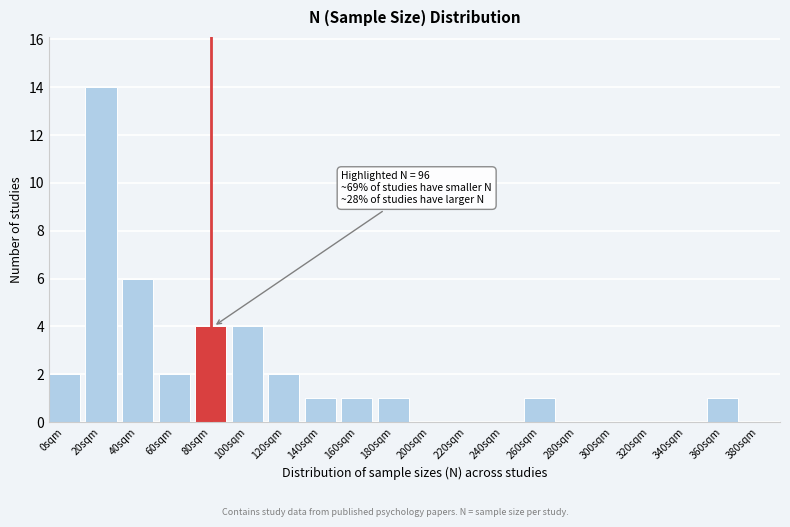

Reading left to right, what are all the values shown in this chart?

0sqm=2	20sqm=14	40sqm=6	60sqm=2	80sqm=4	100sqm=4	120sqm=2	140sqm=1	160sqm=1	180sqm=1	200sqm=0	220sqm=0	240sqm=0	260sqm=1	280sqm=0	300sqm=0	320sqm=0	340sqm=0	360sqm=1	380sqm=0